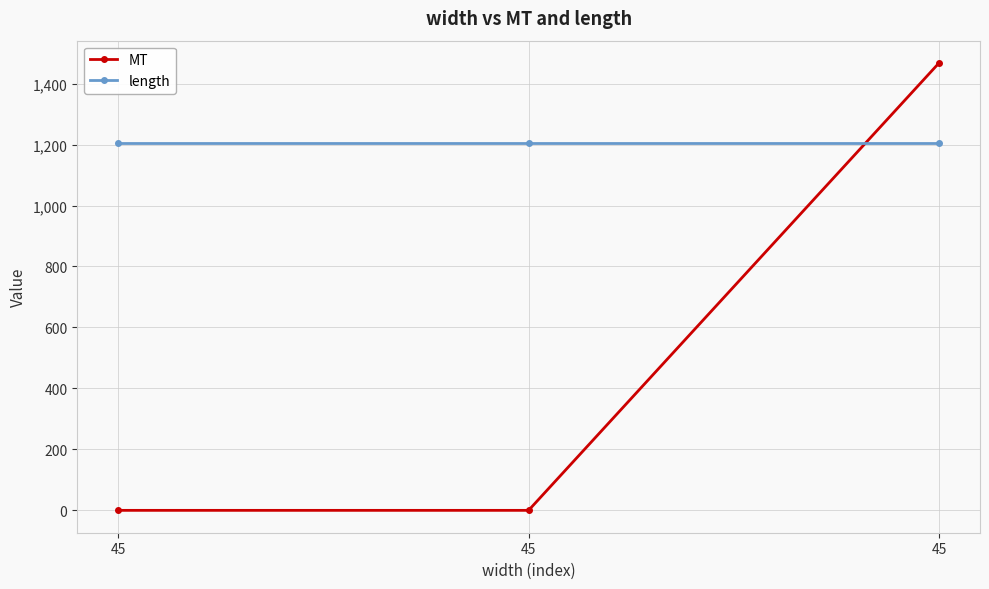

Count the number of categories in the chart.

3